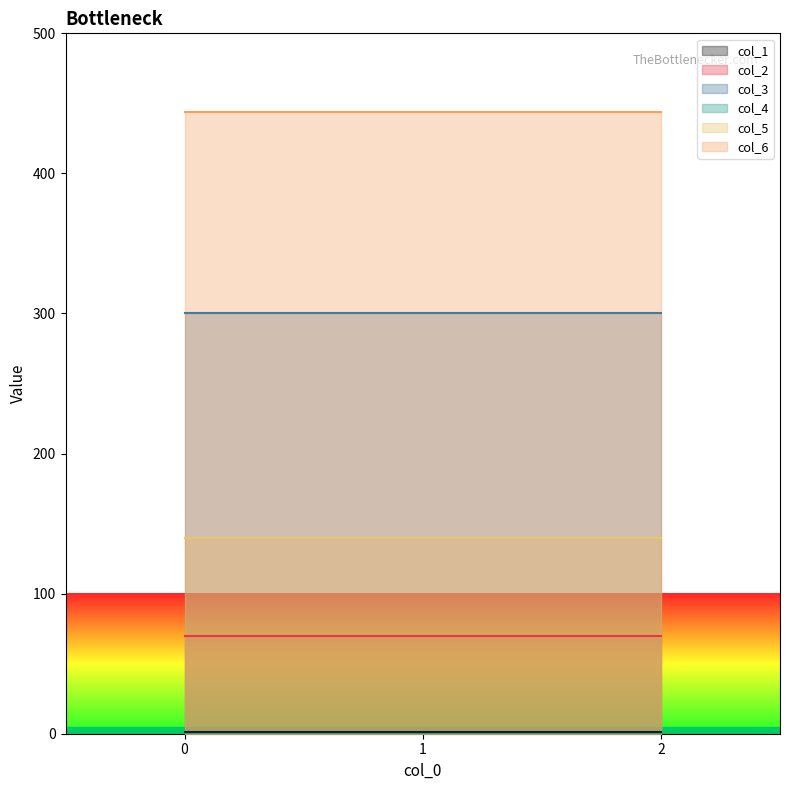

Reading left to right, what are all the values shown in this chart?

col_1: 0=1	1=1	2=1
col_2: 0=70	1=70	2=70
col_3: 0=300	1=300	2=300
col_4: 0=0	1=0	2=0
col_5: 0=140	1=140	2=140
col_6: 0=444	1=444	2=444